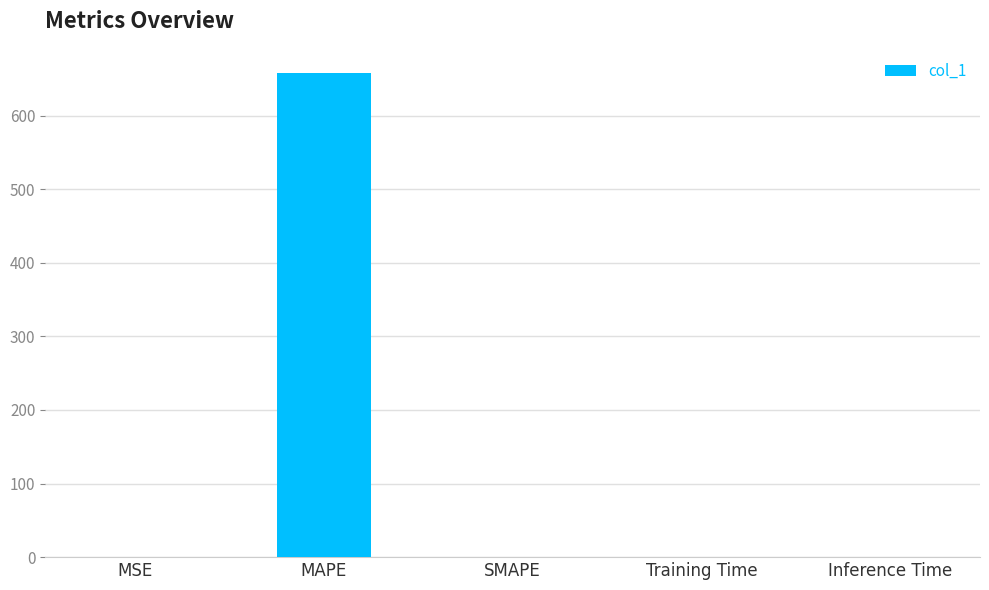

The chart shows a value of 0.0 at Training Time. True or false?

True